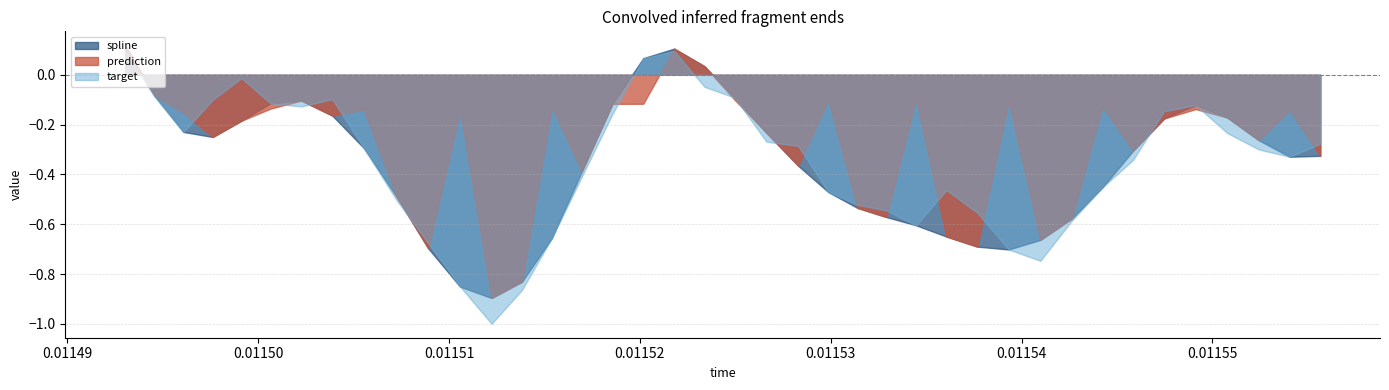

Rank the series by their maximum value, from highest to lowest.

spline, prediction, target